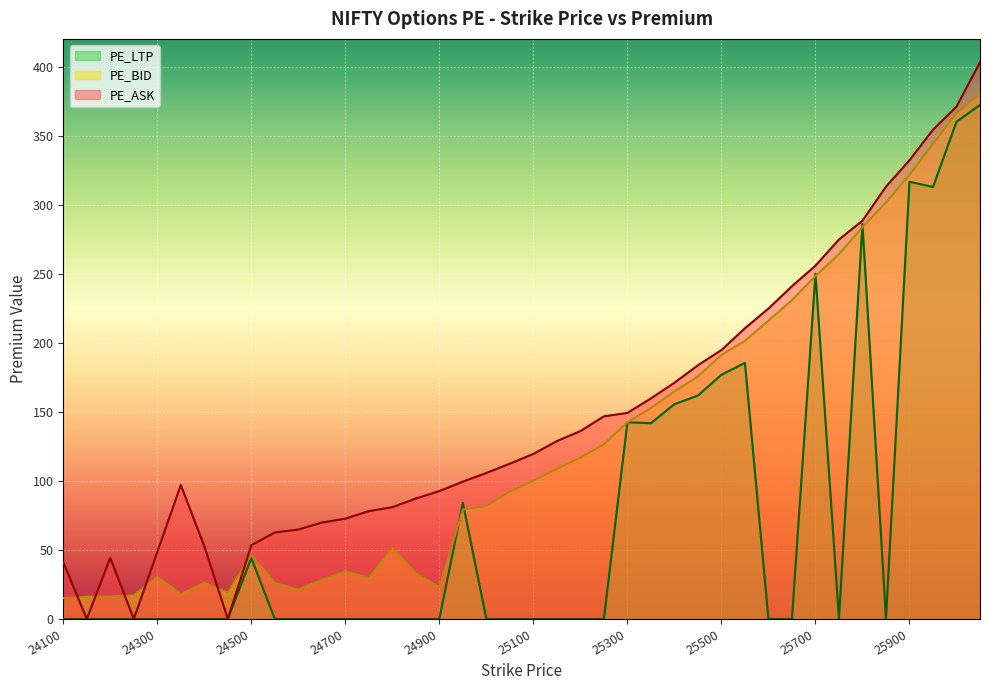

Rank the categories by PE_BID value from highest to lowest.

26050, 26000, 25950, 25900, 25850, 25800, 25750, 25700, 25650, 25600, 25550, 25500, 25450, 25400, 25350, 25300, 25250, 25200, 25150, 25100, 25050, 25000, 24950, 24800, 24500, 24700, 24850, 24300, 24750, 24650, 24400, 24550, 24900, 24600, 24450, 24350, 24250, 24200, 24150, 24100